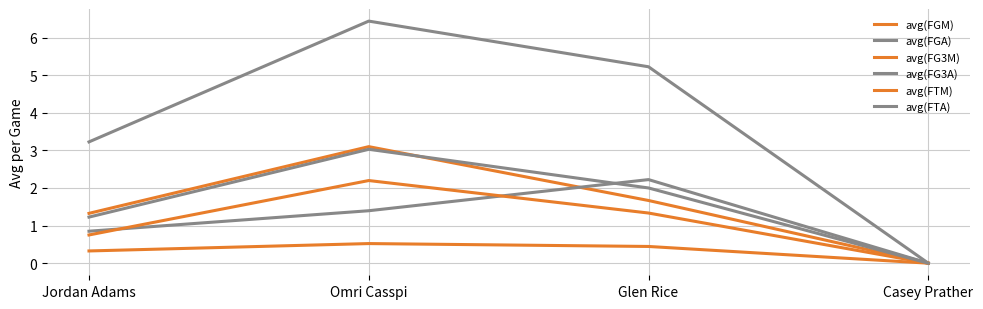

Does the chart have visible grid lines?

Yes